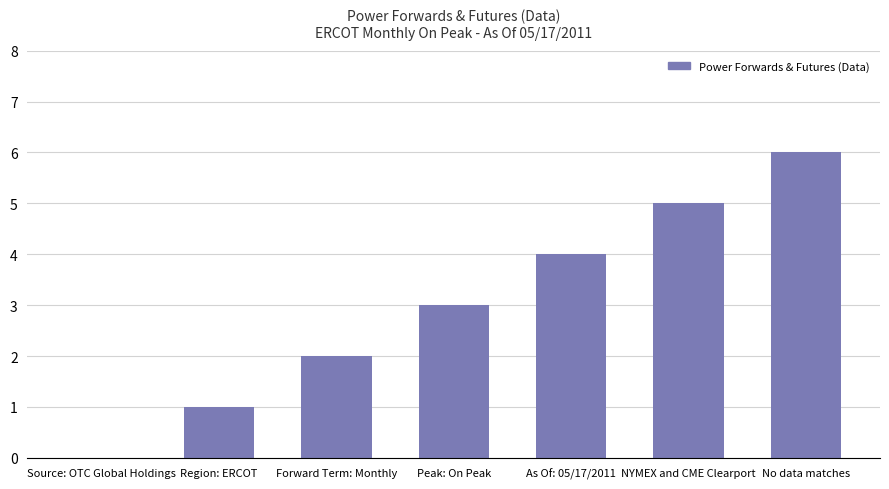

The chart shows a value of 3 at Forward Term: Monthly. True or false?

False